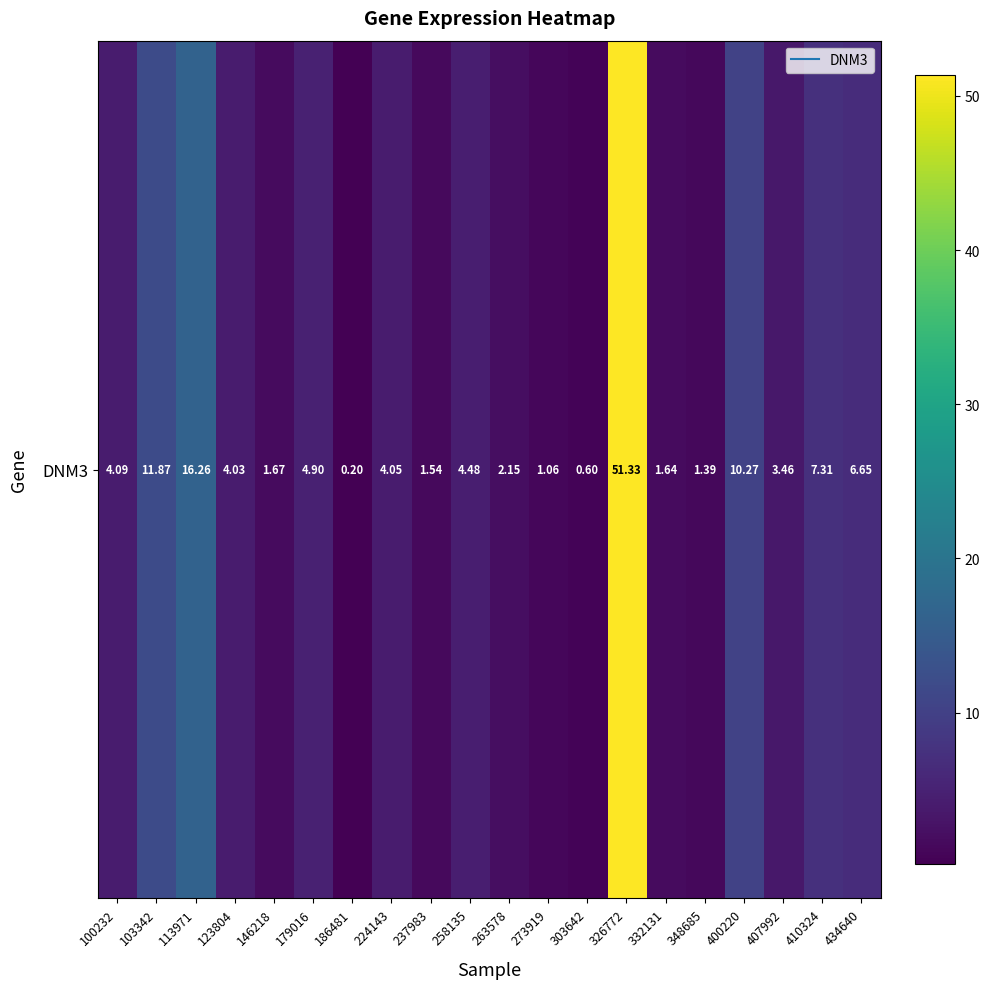

What is the difference between the maximum and minimum values?

51.1